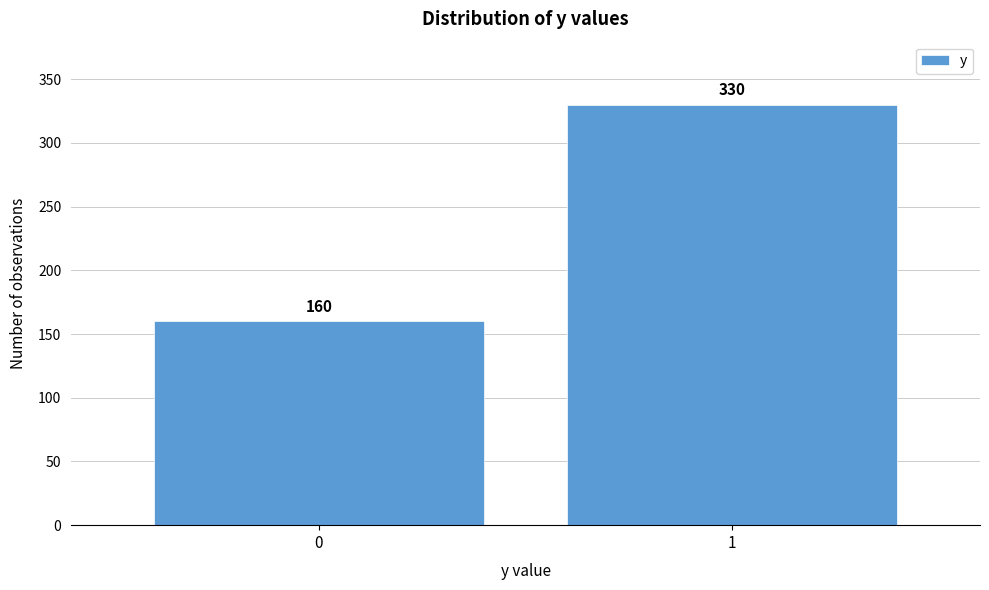

Reading right to left, transcribe all the data shown in this chart.

1=330	0=160